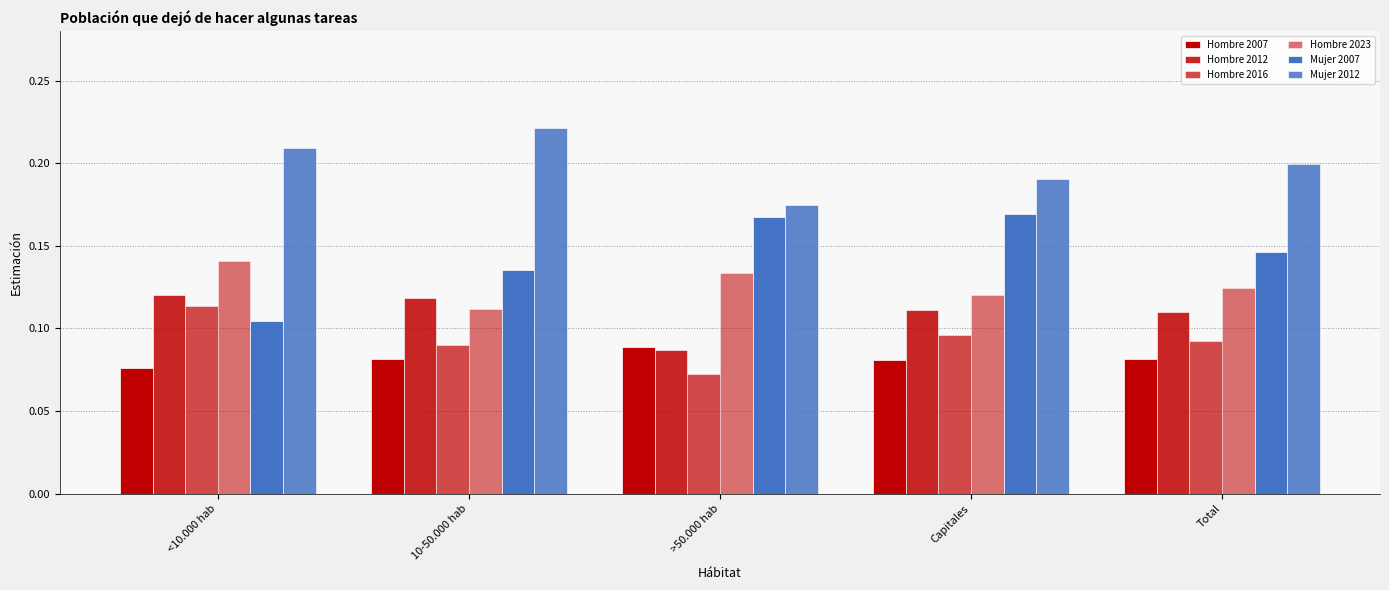

What is the sum of the Hombre 2007 values at 10-50.000 hab and Total?

0.2